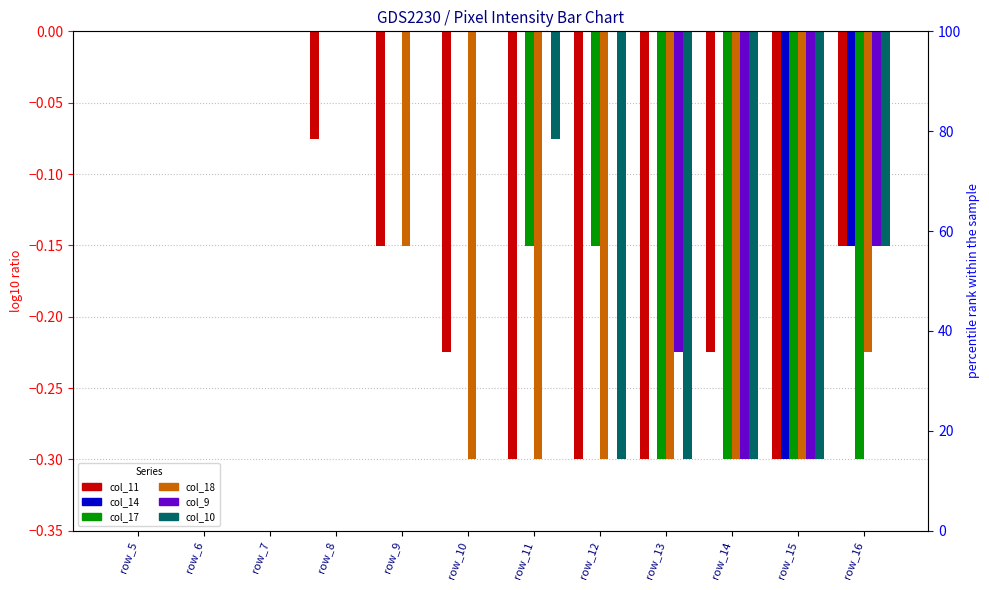

How many values in col_17 are below zero?

6